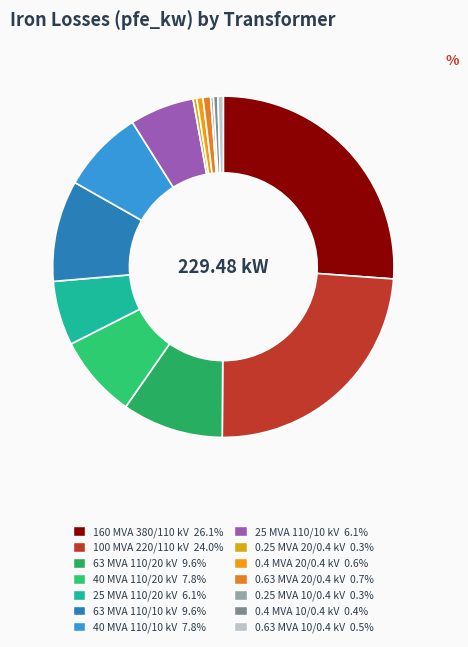

Does 100 MVA 220/110 kV represent more than half of the total?

No